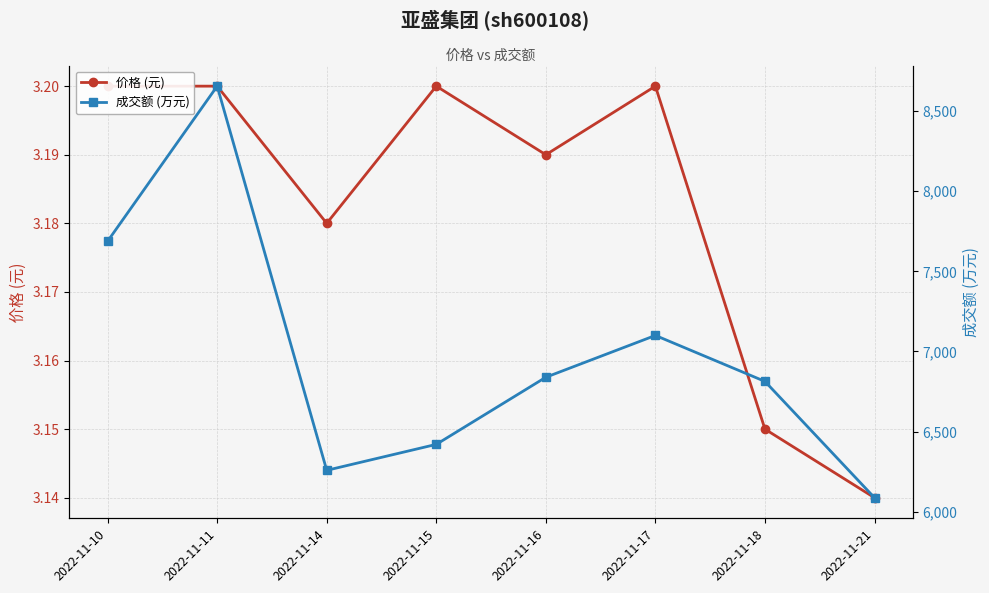

How many lines are shown in the chart?

2